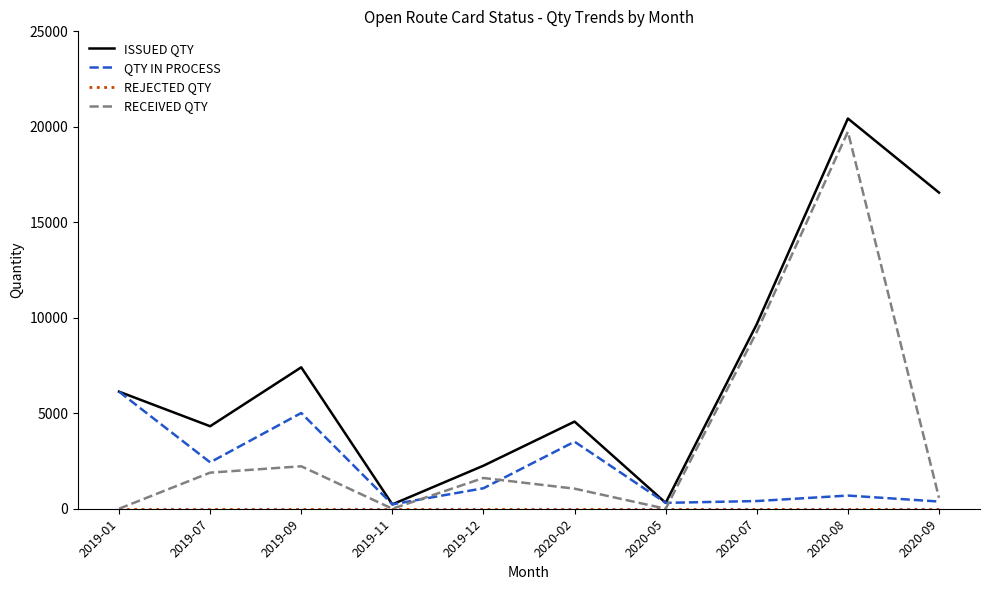

What is the approximate value of RECEIVED QTY at 2020-02, to the nearest 10?

1050